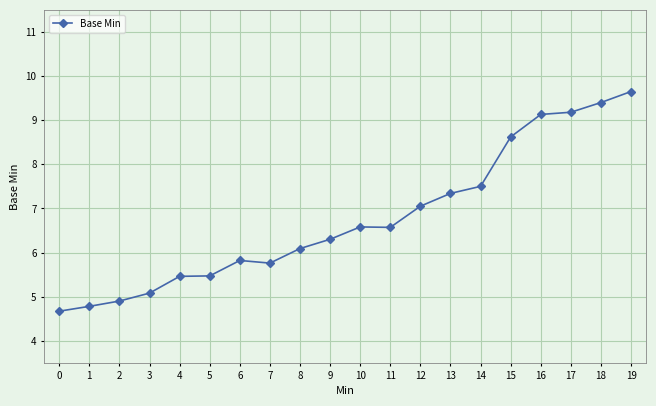

List the labels in order of value, largest first.

19, 18, 17, 16, 15, 14, 13, 12, 10, 11, 9, 8, 6, 7, 5, 4, 3, 2, 1, 0